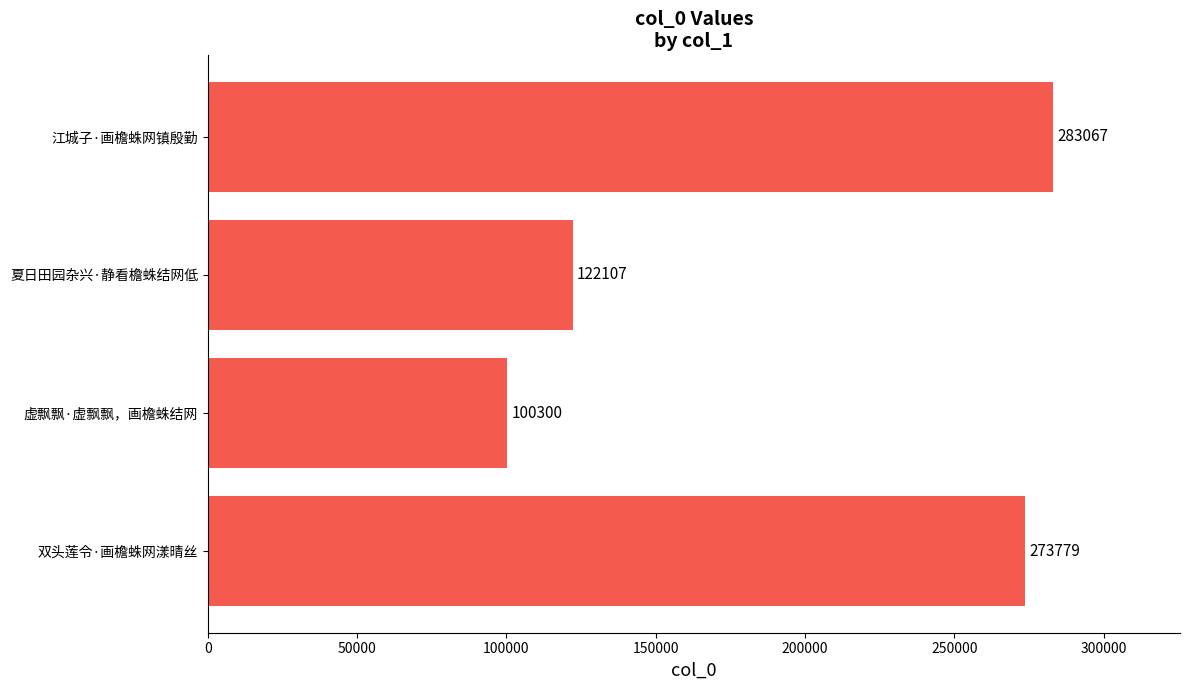

Does the chart contain any negative values?

No